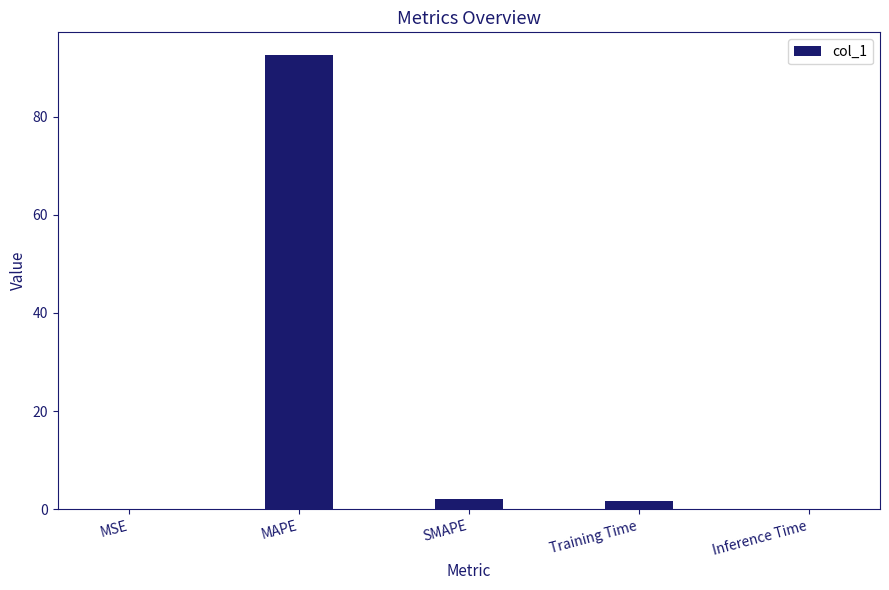

What is the average value?

19.3